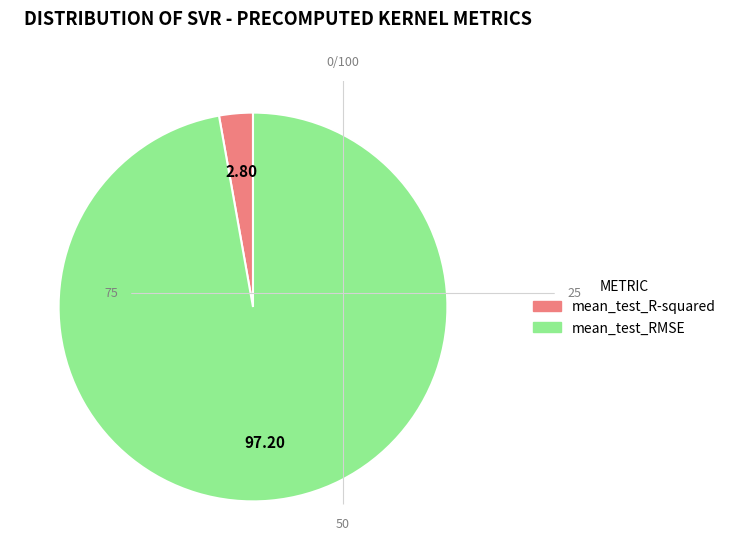

Which slice is the smallest?

mean_test_R-squared